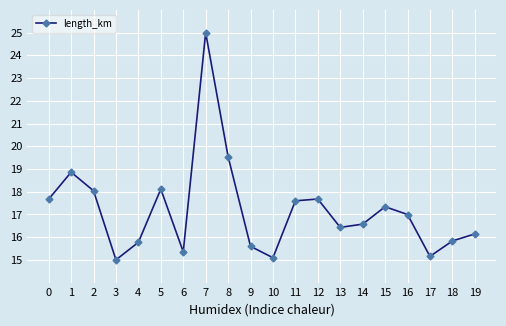

Reading right to left, extract all data points from this chart.

19=16.1	18=15.8	17=15.2	16=17.0	15=17.3	14=16.6	13=16.4	12=17.7	11=17.6	10=15.1	9=15.6	8=19.5	7=25.0	6=15.4	5=18.1	4=15.8	3=15.0	2=18.0	1=18.9	0=17.7